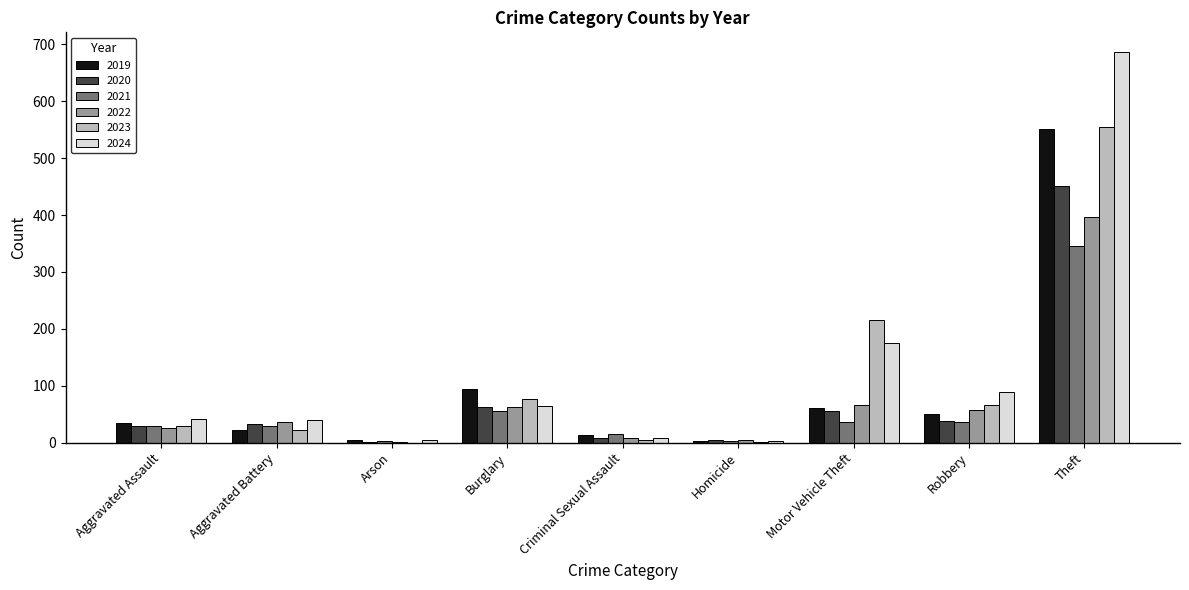

What value does the 2023 series have at Theft?

555